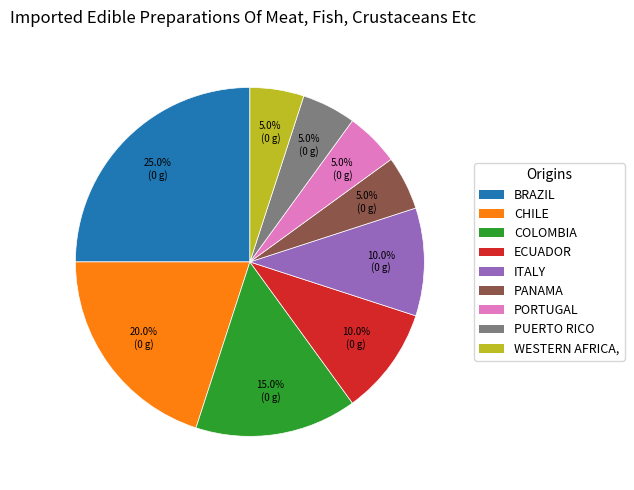

Which slice is the largest?

BRAZIL